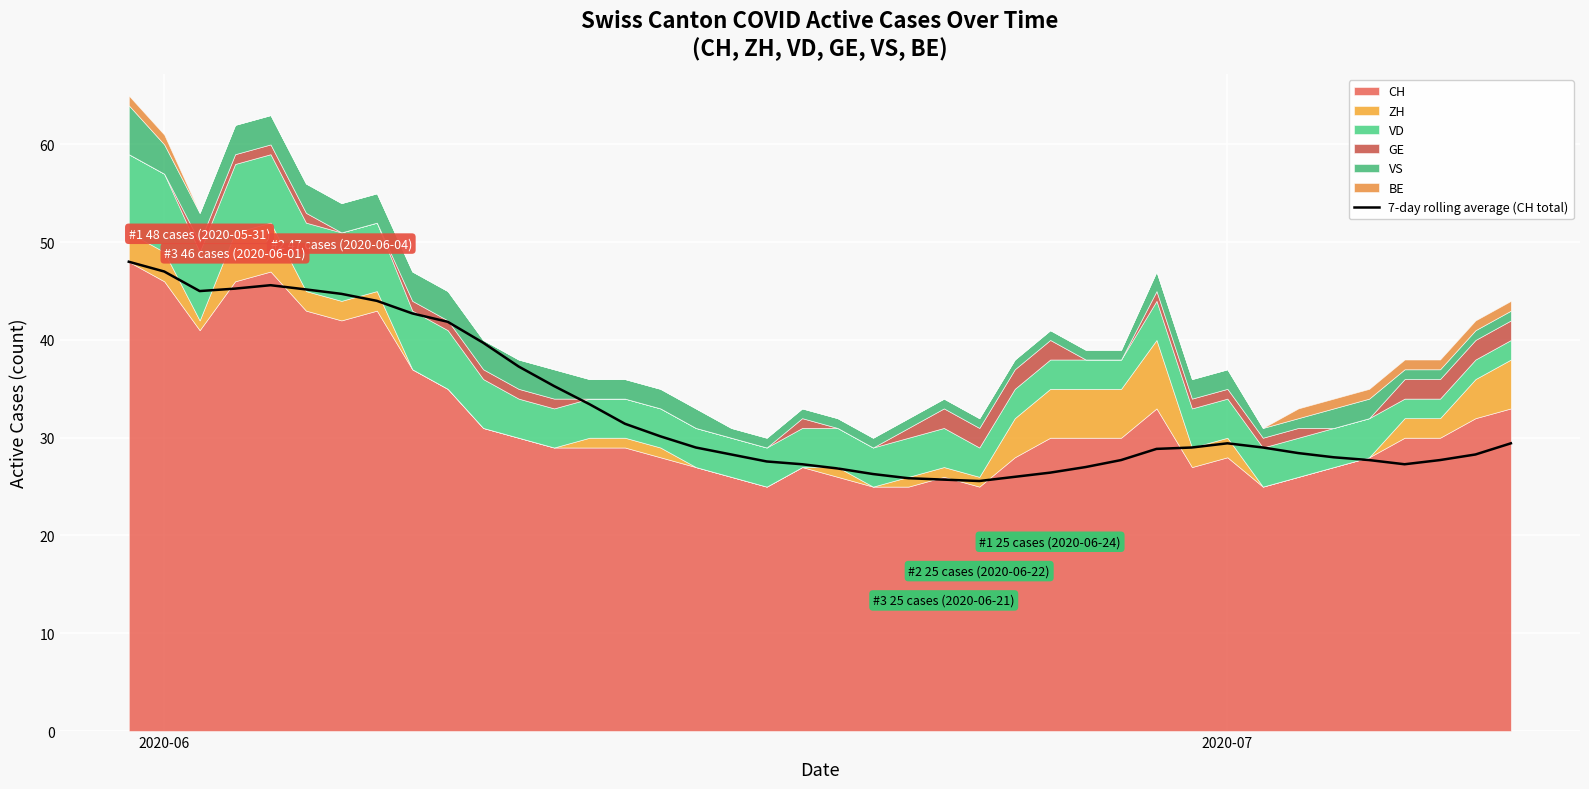

What is the minimum value for 7-day rolling average (CH total)?

25.6